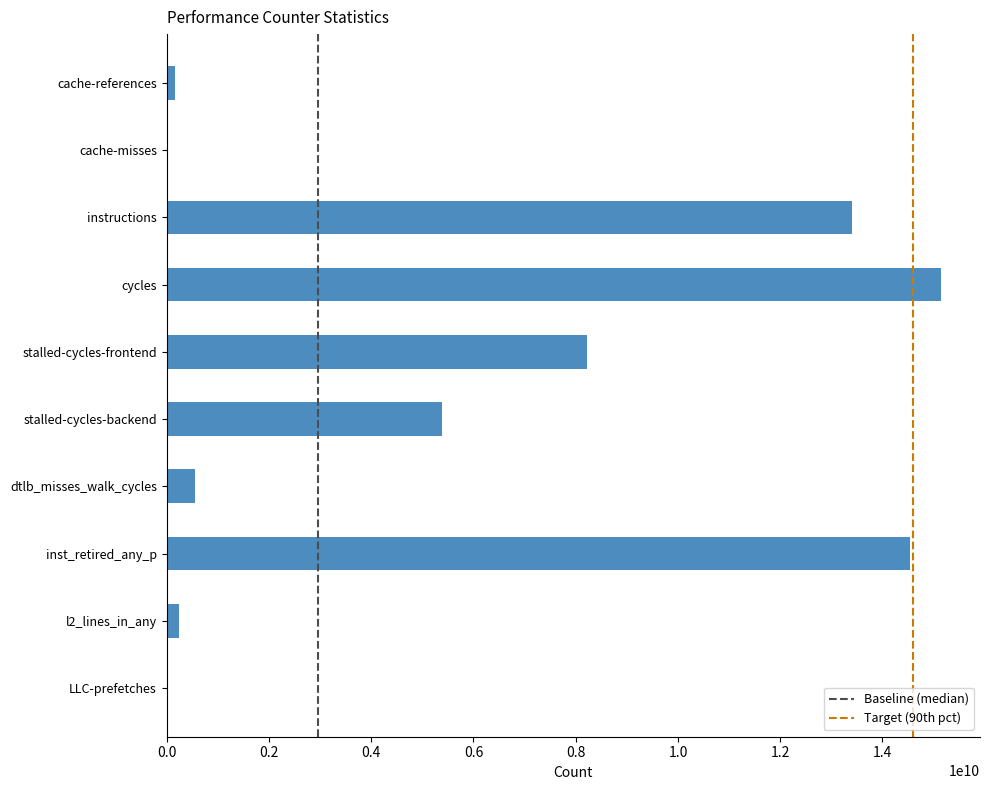

What is the change in value from cache-misses to instructions?

+13386219389